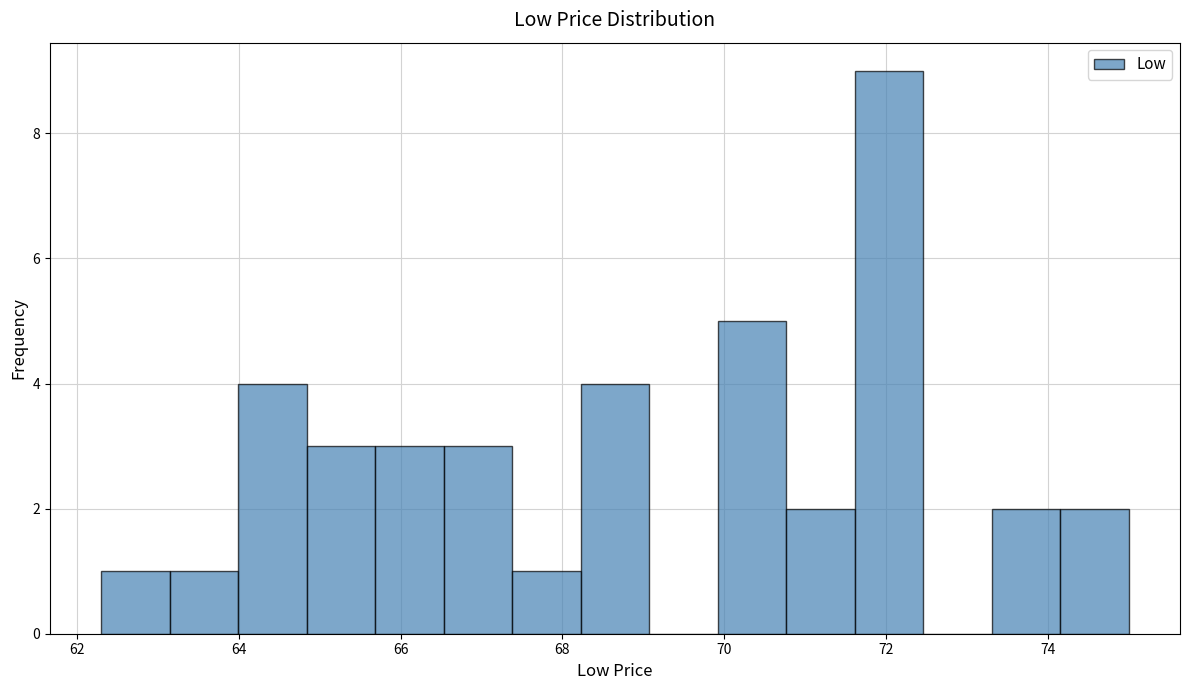

Reading left to right, list every bar in this chart as the range it spans on the x-axis followed by its height. Neither the bar edges nor the heights are printed on the chart, so give them approximately, as read against the axes.

62.2 to 63.2: 1
63.2 to 64.0: 1
64.0 to 64.8: 4
64.8 to 65.6: 3
65.6 to 66.6: 3
66.6 to 67.4: 3
67.4 to 68.2: 1
68.2 to 69.0: 4
69.0 to 70.0: 0
70.0 to 70.8: 5
70.8 to 71.6: 2
71.6 to 72.4: 9
72.4 to 73.4: 0
73.4 to 74.2: 2
74.2 to 75.0: 2